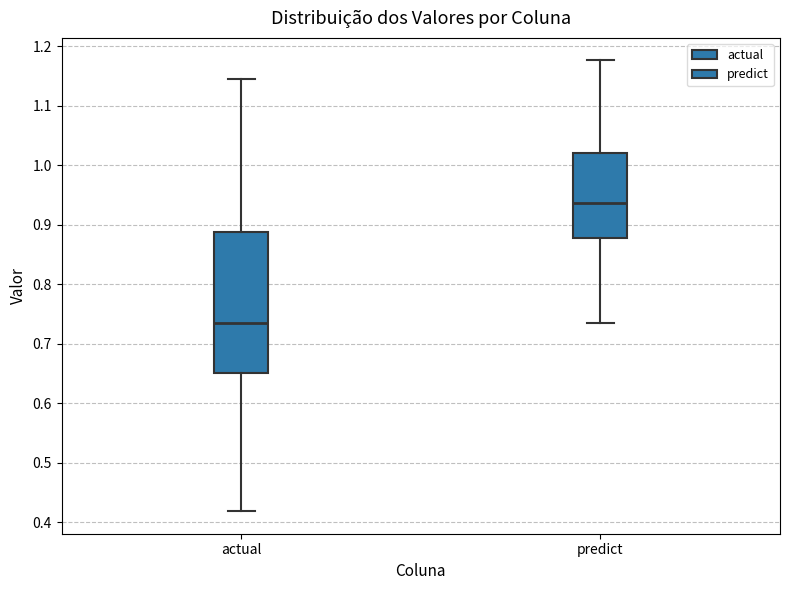

Comparing the boxes themselves (not the whiskers), which one is the tallest?

actual